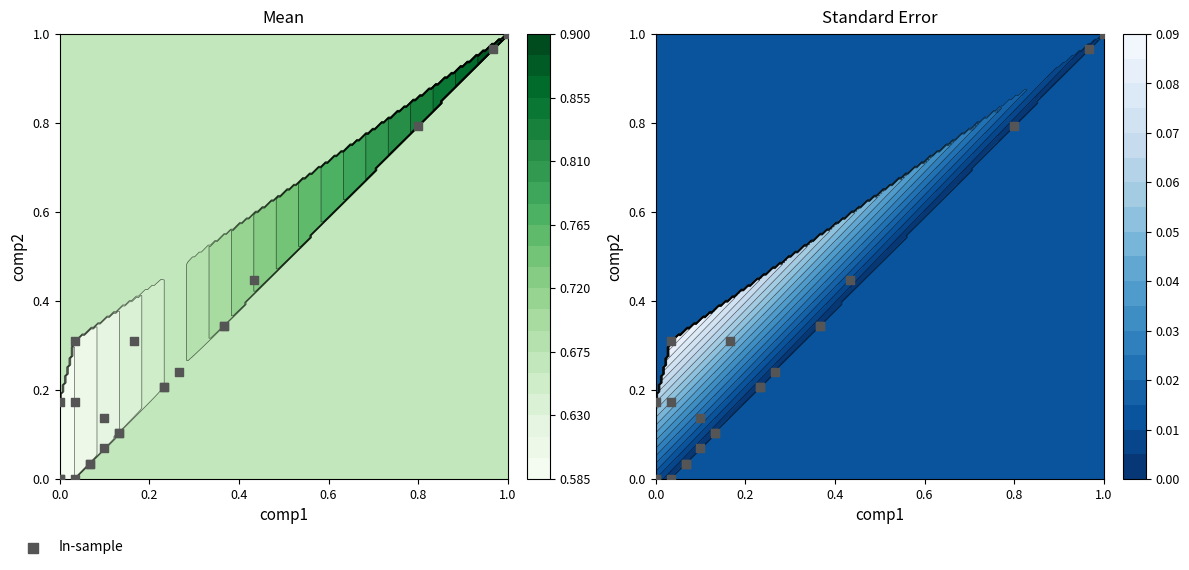

What is the difference between the maximum and minimum values?

1.0